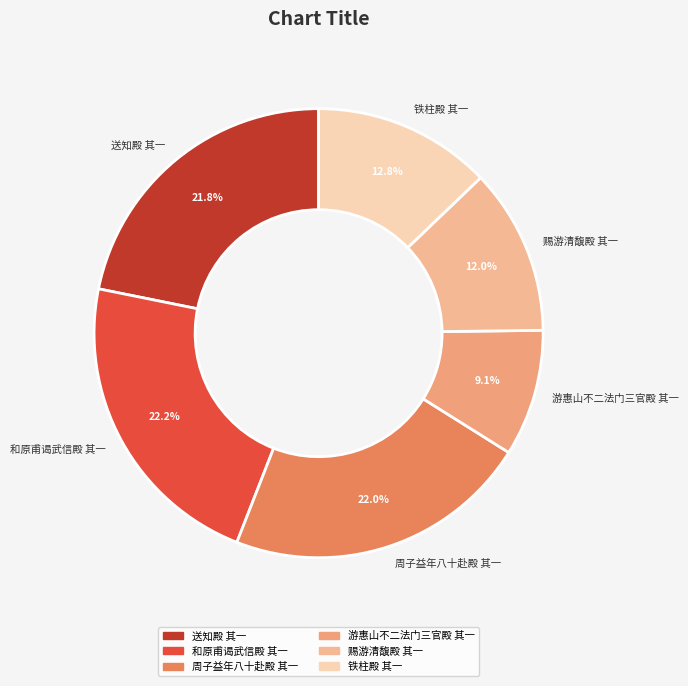

Does 游惠山不二法门三官殿 其一 account for over 50% of the chart?

No